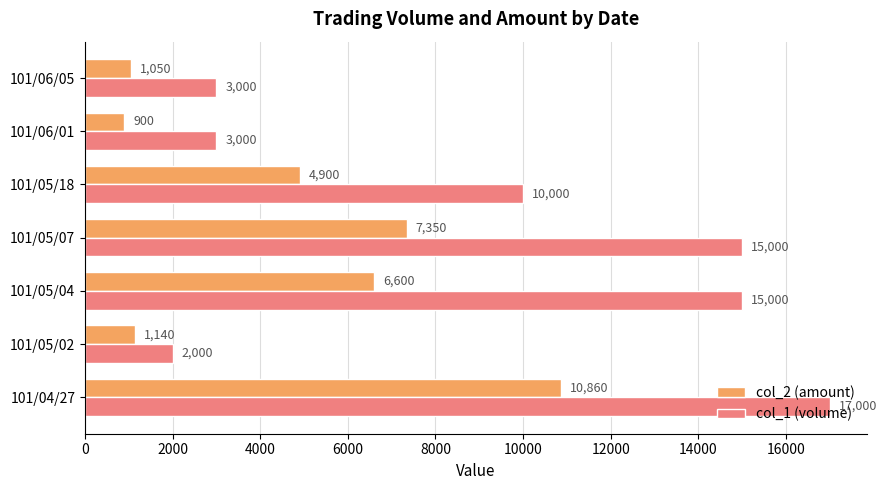

Is it true that col_2 (amount) equals 465 at 101/06/05?

False